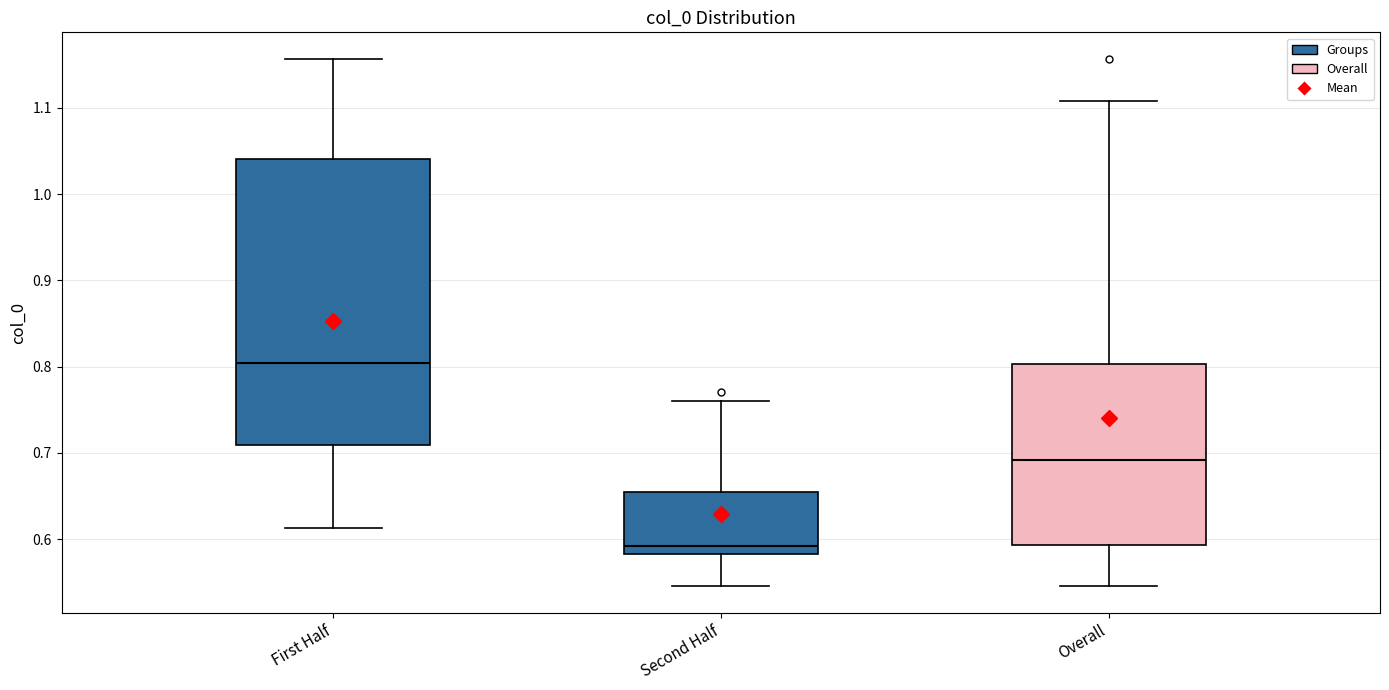

Where does the lower whisker of the box for Second Half end on the y-axis? The values are not printed on the chart, so give them approximately, as read against the axis.

0.55